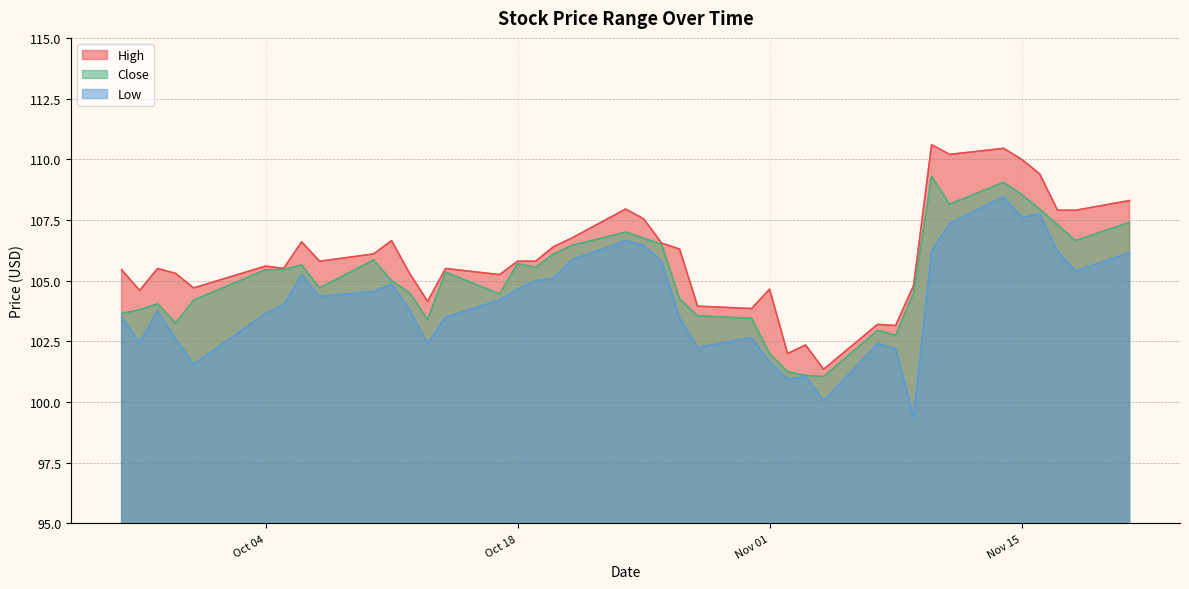

At which label does Low reach its minimum?

2016-11-09